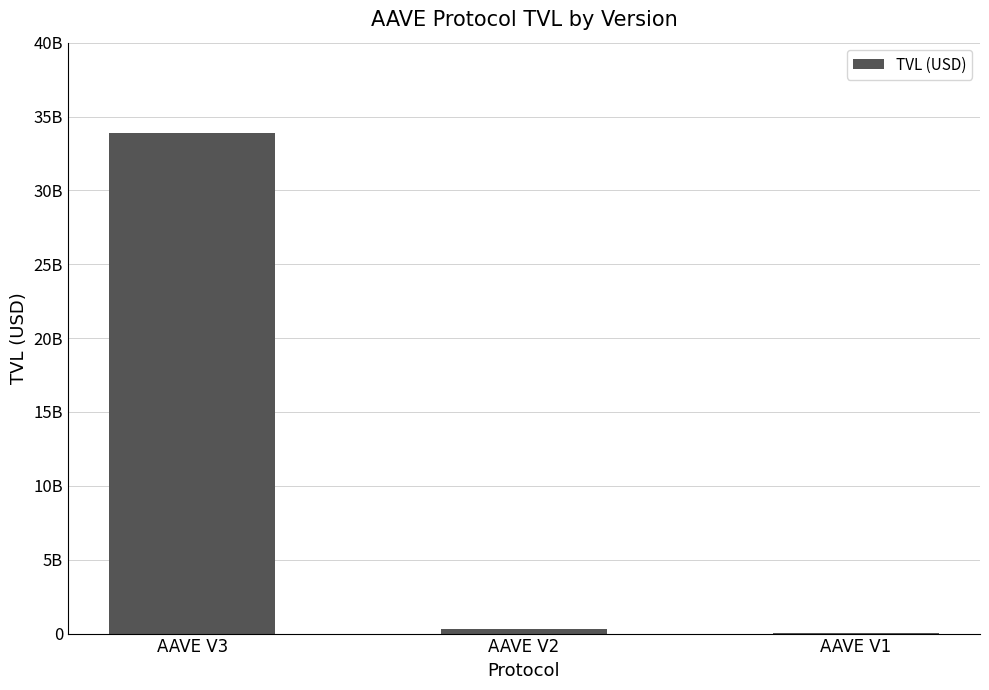

The value at AAVE V1 is 24028183.7. True or false?

False